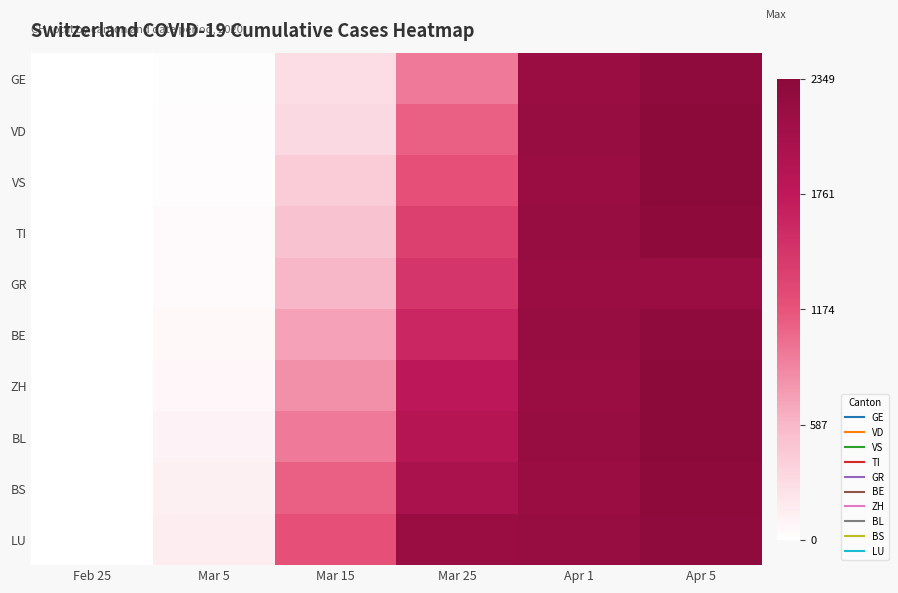

Which series has the largest range (max minus min)?

VD